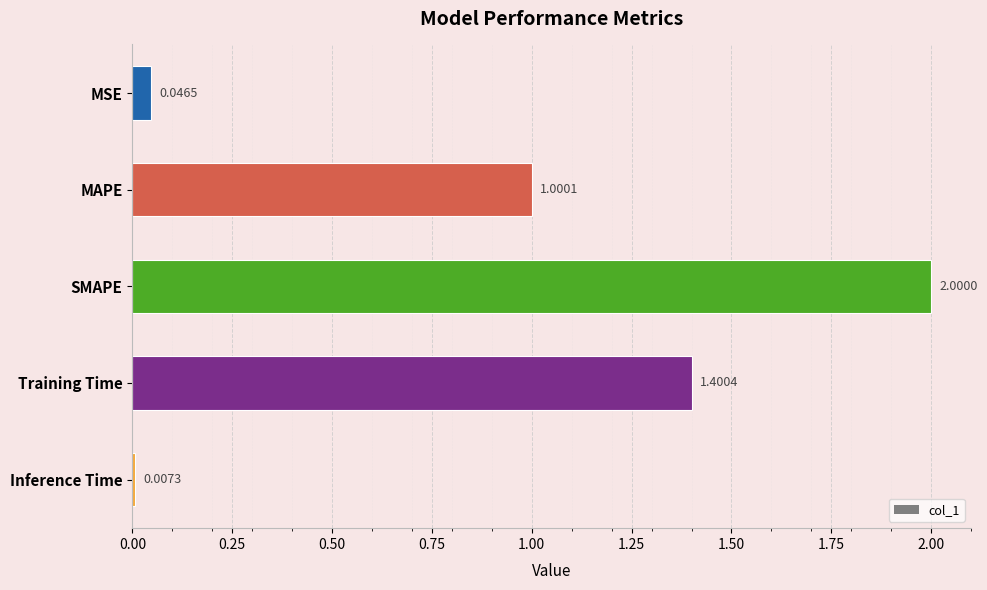

How many values are below 1?

2